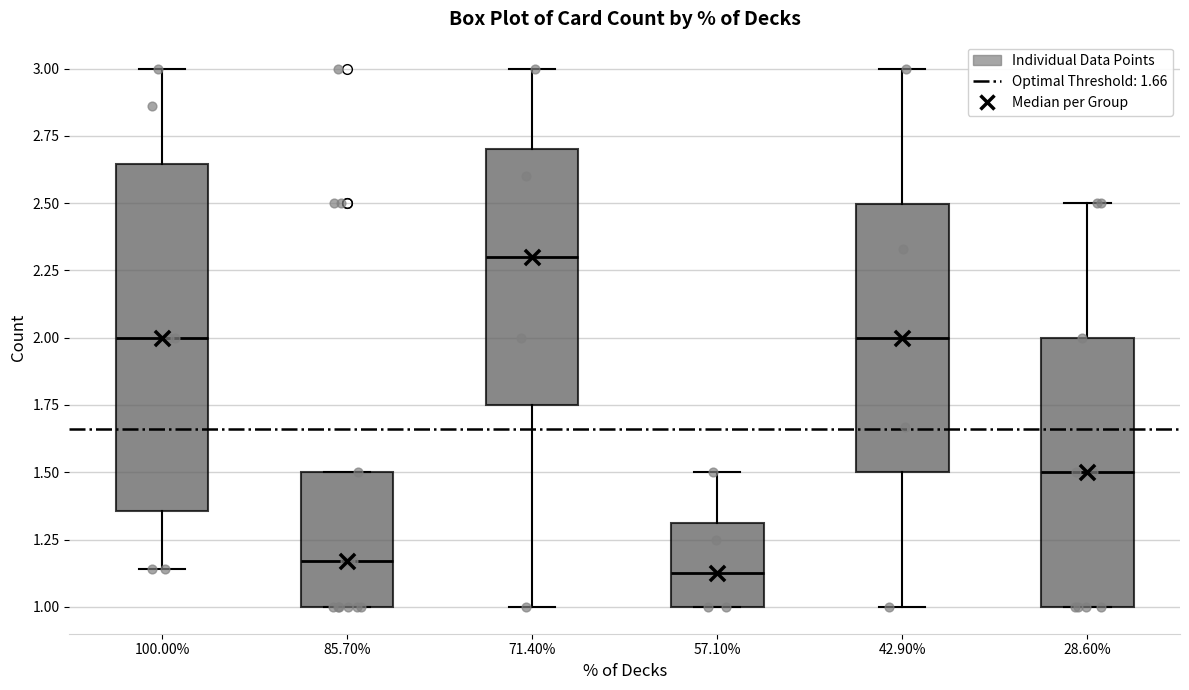

Comparing the boxes themselves (not the whiskers), which one is the tallest?

100.00%